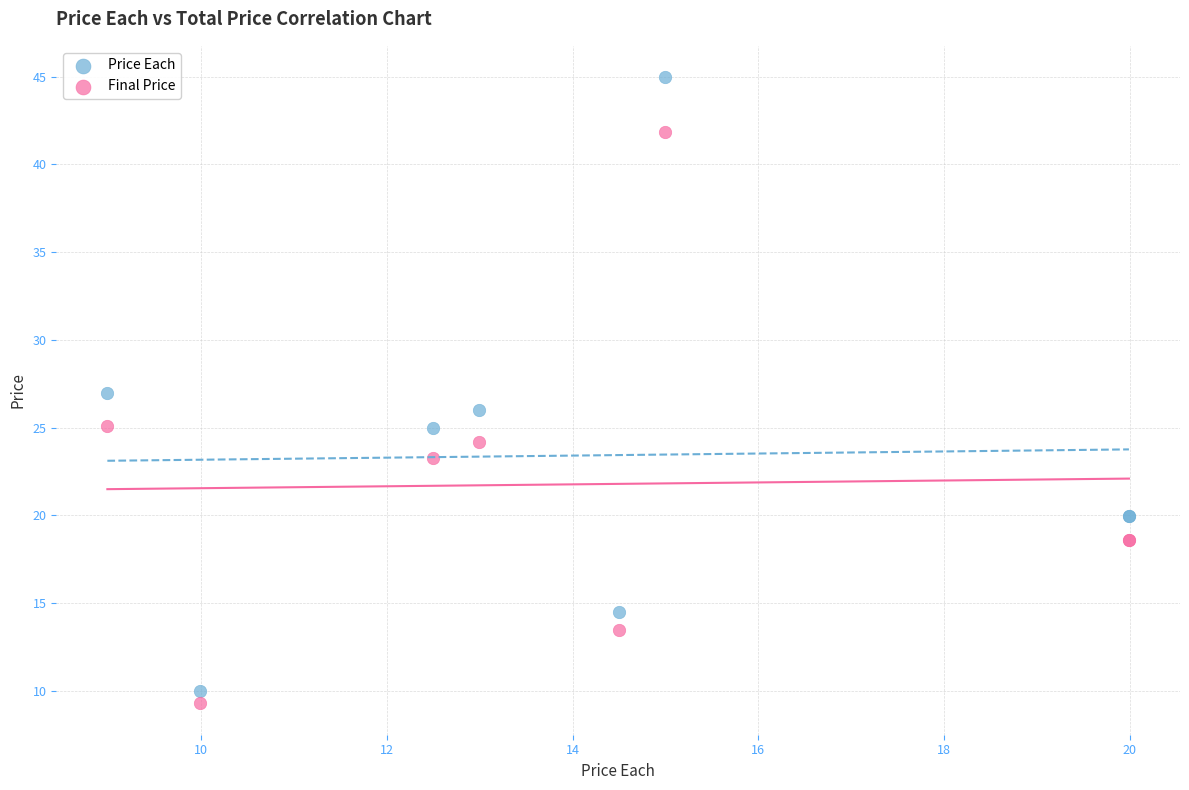

What are all the series names shown in the legend?

Price Each, Final Price